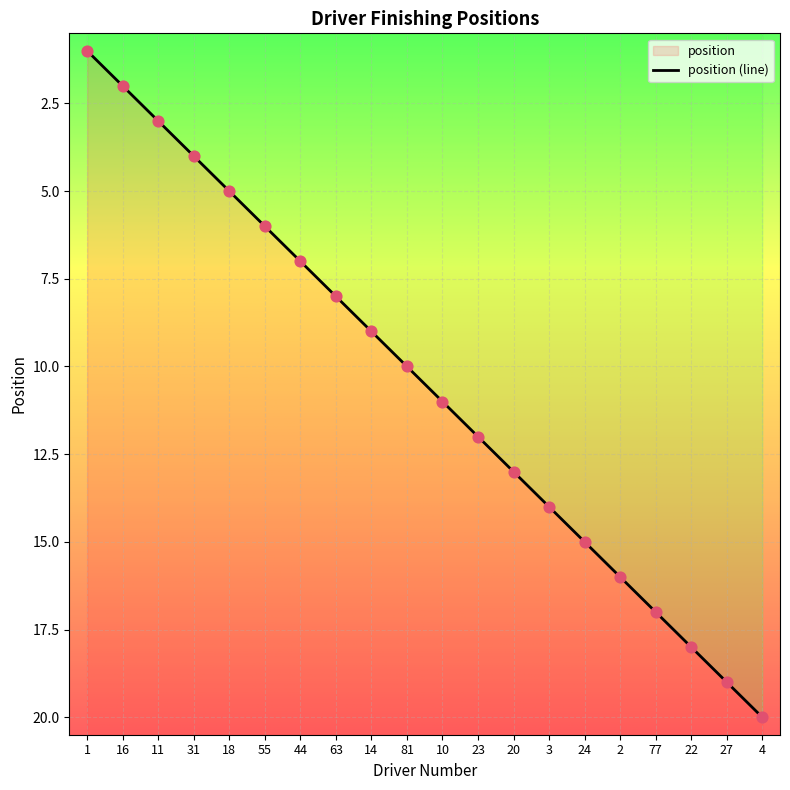

What is the change in value from 31 to 81?

+6